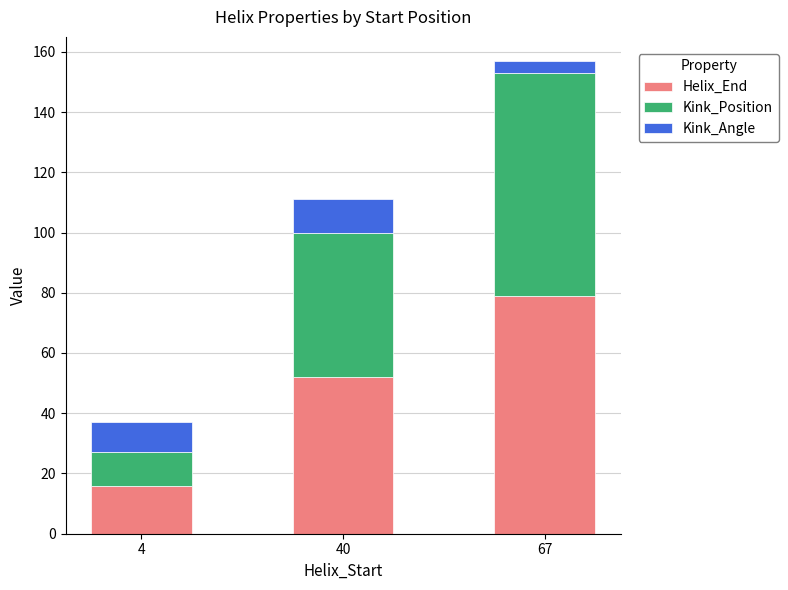

What is the total value across all series at 4?

37.2